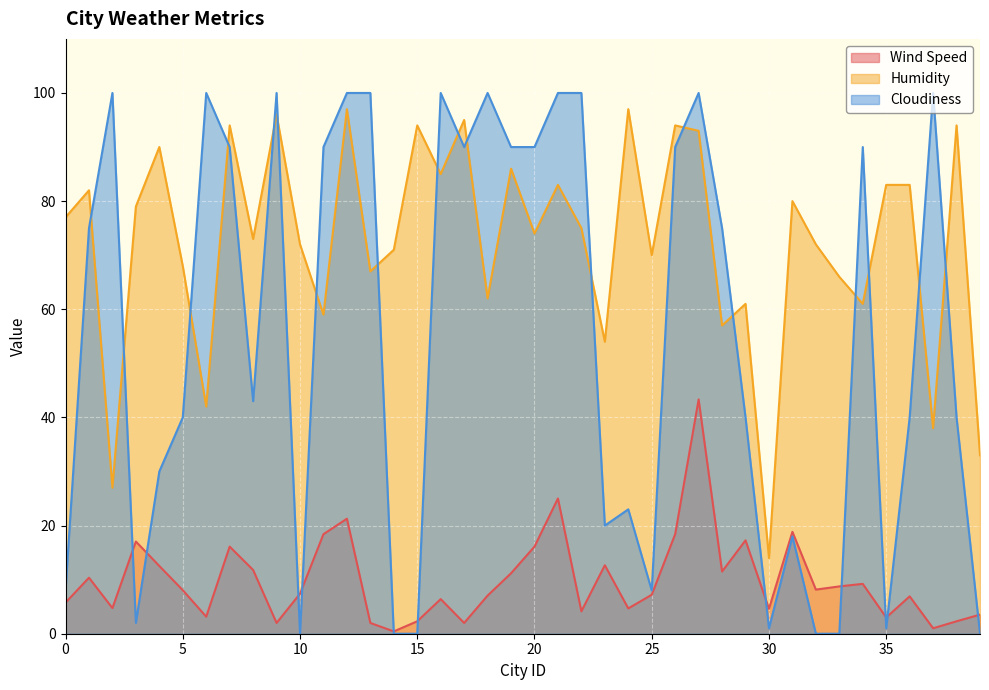

Reading left to right, transcribe all the data shown in this chart.

Wind Speed: 5.8	10.4	4.7	17.1	12.5	8.1	3.1	16.1	11.8	2.0	7.4	18.4	21.3	2.0	0.4	2.3	6.4	2.0	7.0	11.2	16.1	25.0	4.1	12.7	4.7	7.2	18.4	43.3	11.5	17.3	4.6	18.8	8.2	8.8	9.2	3.0	6.9	1.0	2.3	3.5
Humidity: 77.0	82.0	27.0	79.0	90.0	68.0	42.0	94.0	73.0	96.0	72.0	59.0	97.0	67.0	71.0	94.0	85.0	95.0	62.0	86.0	74.0	83.0	75.0	54.0	97.0	70.0	94.0	93.0	57.0	61.0	14.0	80.0	72.0	66.0	61.0	83.0	83.0	38.0	94.0	33.0
Cloudiness: 8.0	75.0	100.0	2.0	30.0	40.0	100.0	90.0	43.0	100.0	0.0	90.0	100.0	100.0	0.0	0.0	100.0	90.0	100.0	90.0	90.0	100.0	100.0	20.0	23.0	8.0	90.0	100.0	75.0	40.0	1.0	18.0	0.0	0.0	90.0	1.0	40.0	100.0	40.0	0.0